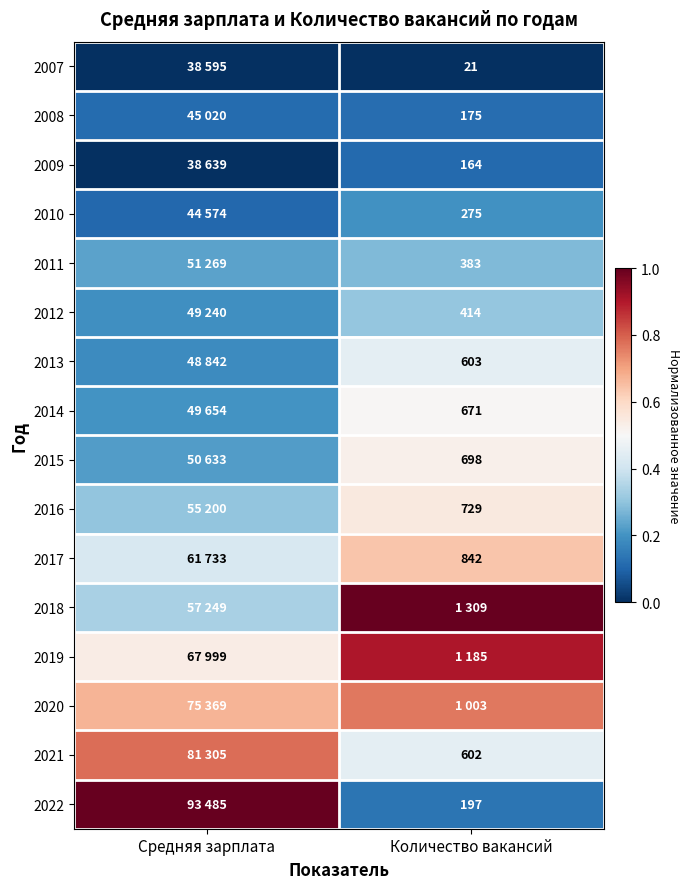

At which category does the chart reach its peak across all series?

Средняя зарплата